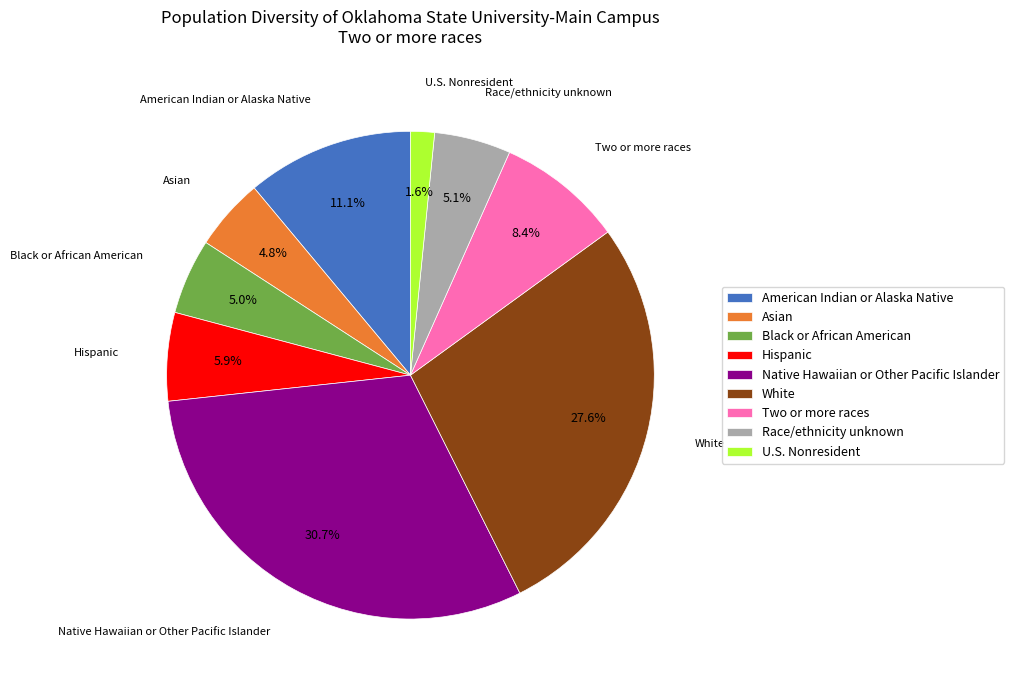

Which has a higher value, American Indian or Alaska Native or Black or African American?

American Indian or Alaska Native